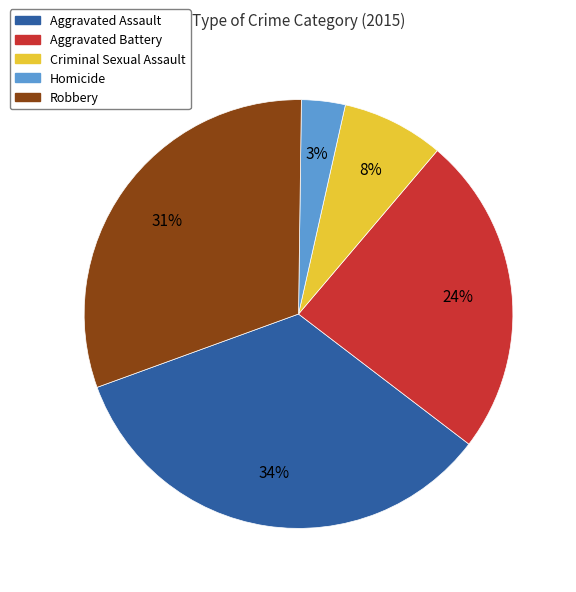

Which category has the biggest portion of the pie?

Aggravated Assault